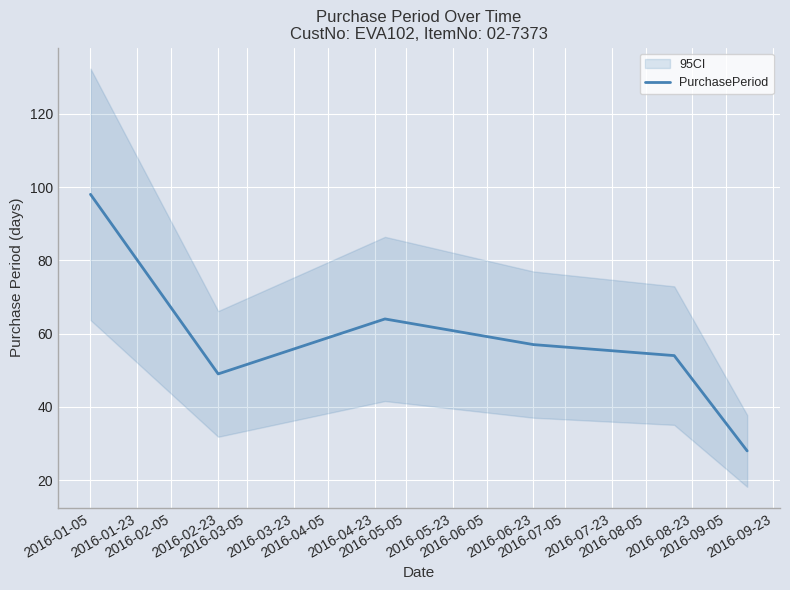

Reading right to left, list all the values displayed in this chart.

28	54	57	64	49	98